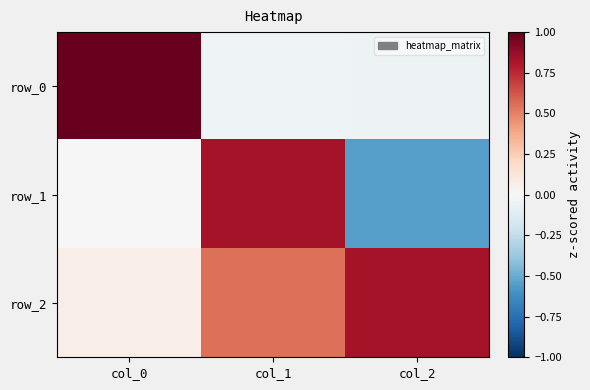

Reading left to right, list all the values displayed in this chart.

row_0: col_0=1.0	col_1=-0.0	col_2=-0.1
row_1: col_0=0.0	col_1=0.8	col_2=-0.6
row_2: col_0=0.1	col_1=0.6	col_2=0.8